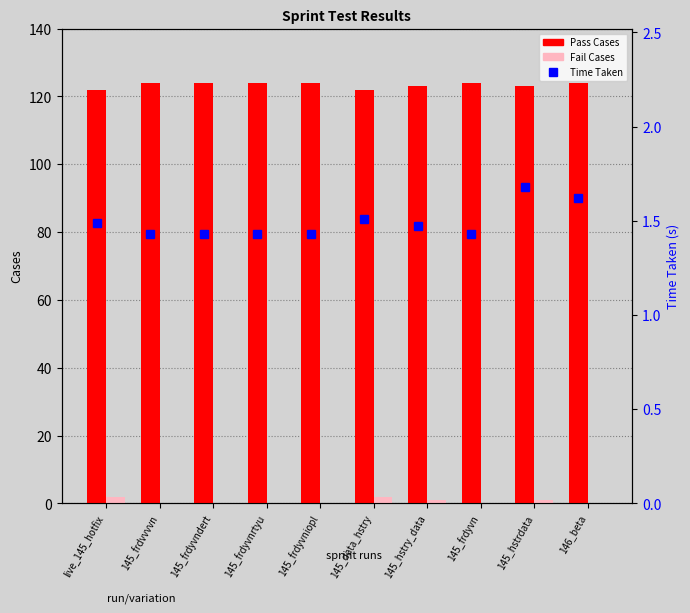

Which series has the largest range (max minus min)?

Pass Cases